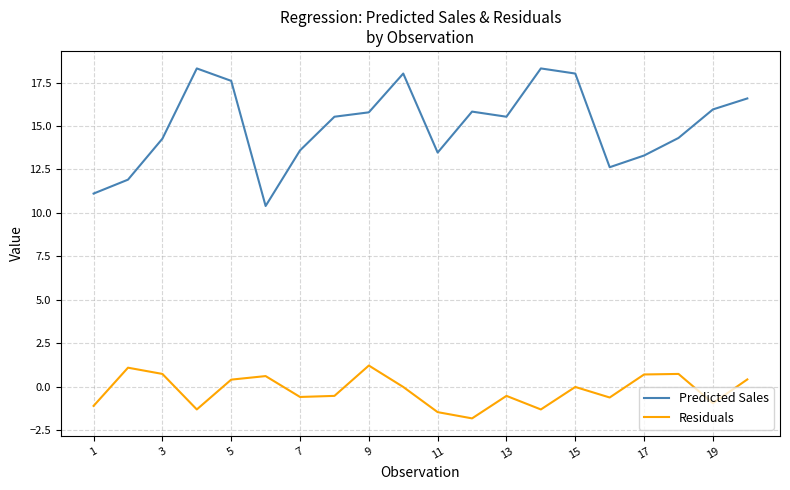

True or false: Predicted Sales and Residuals intersect in this chart.

False